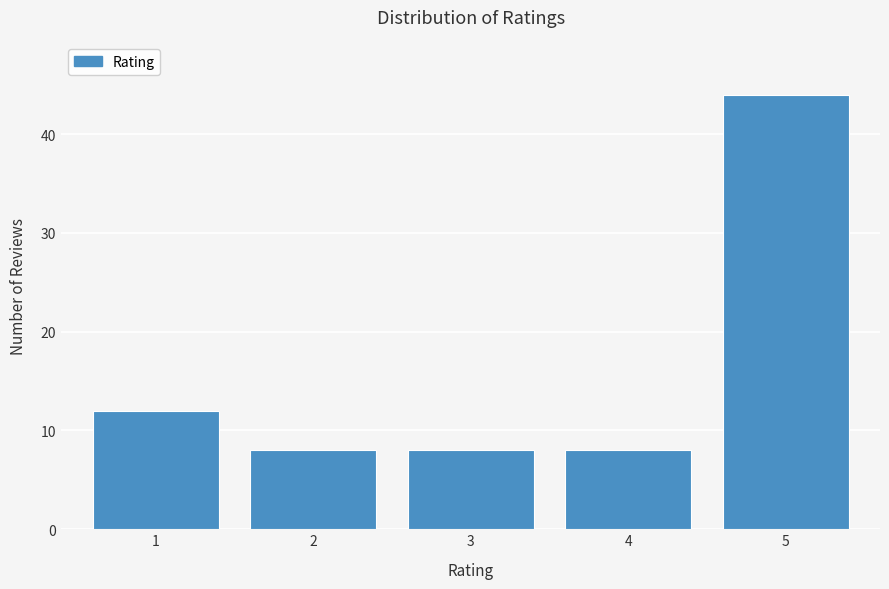

Reading left to right, what are all the values shown in this chart?

1=12	2=8	3=8	4=8	5=44